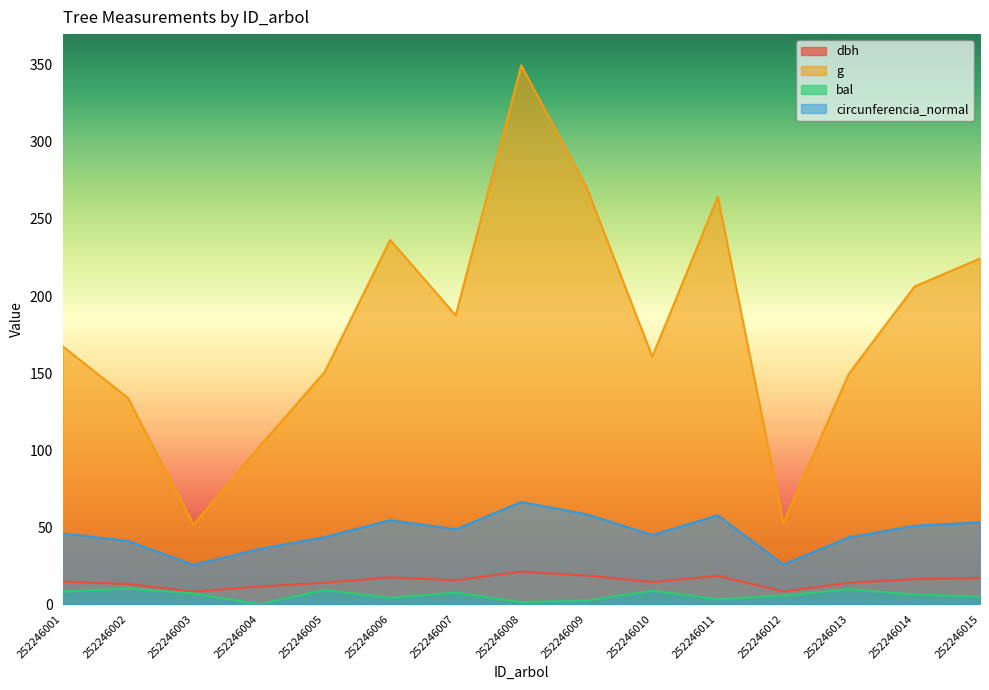

At which category does g reach its first local peak?

252246006